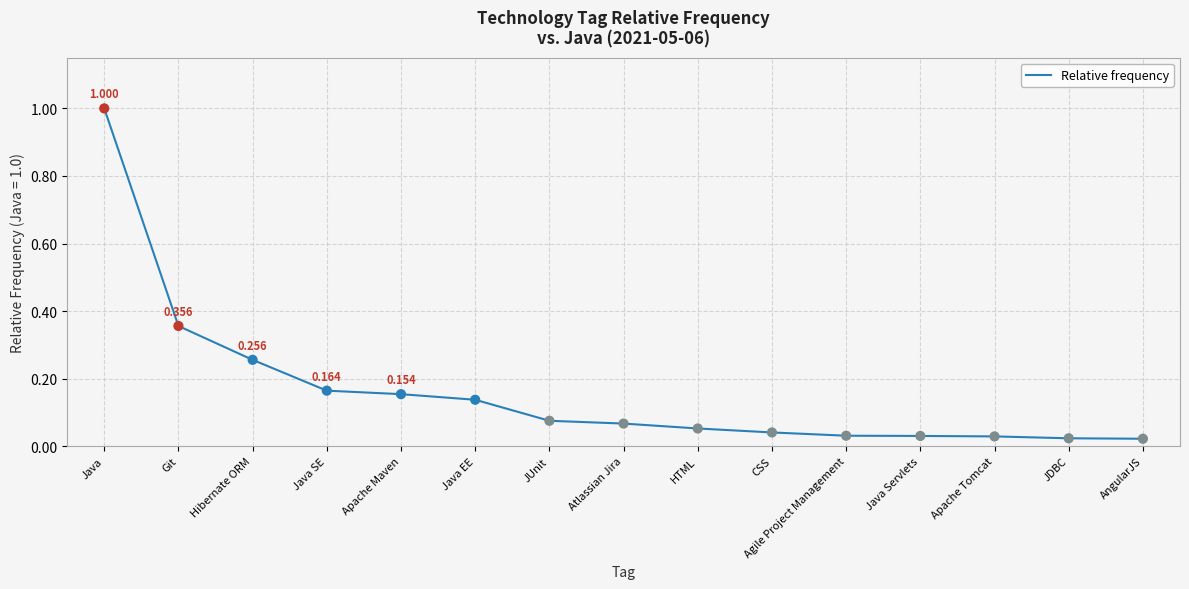

Which has a higher value, Java SE or Git?

Git